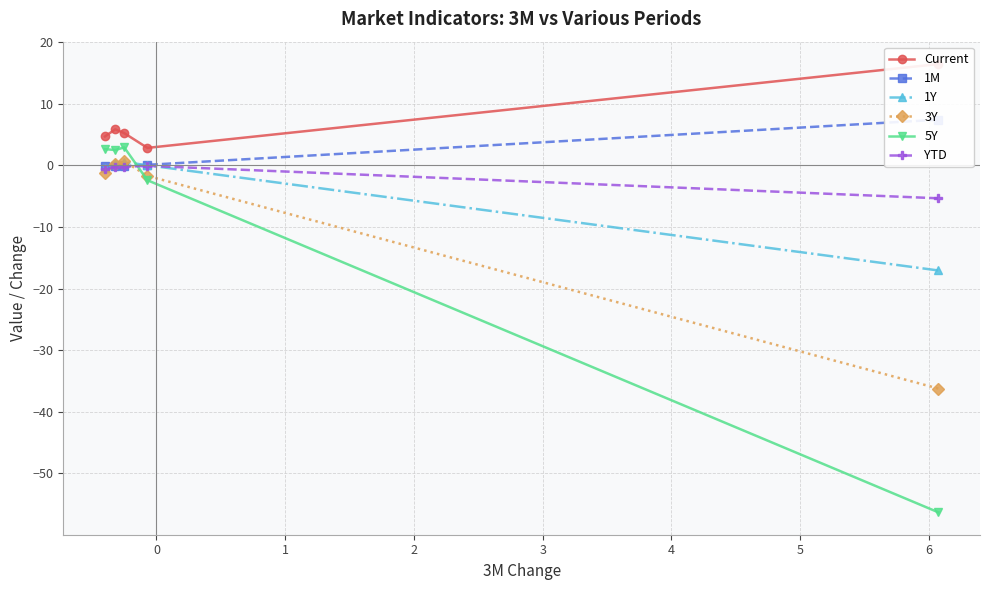

Is this an area chart (filled region under the line)?

No